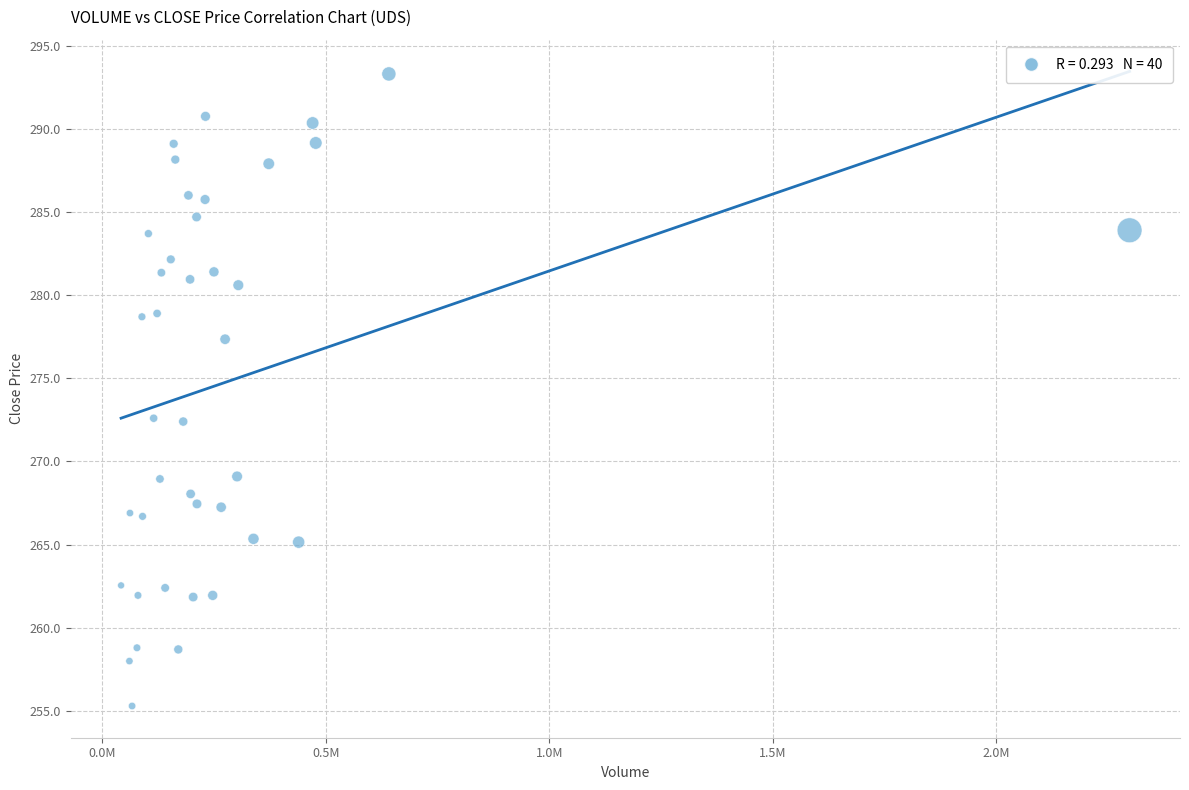

What is the range of X values (max minus min)?

2256366.0